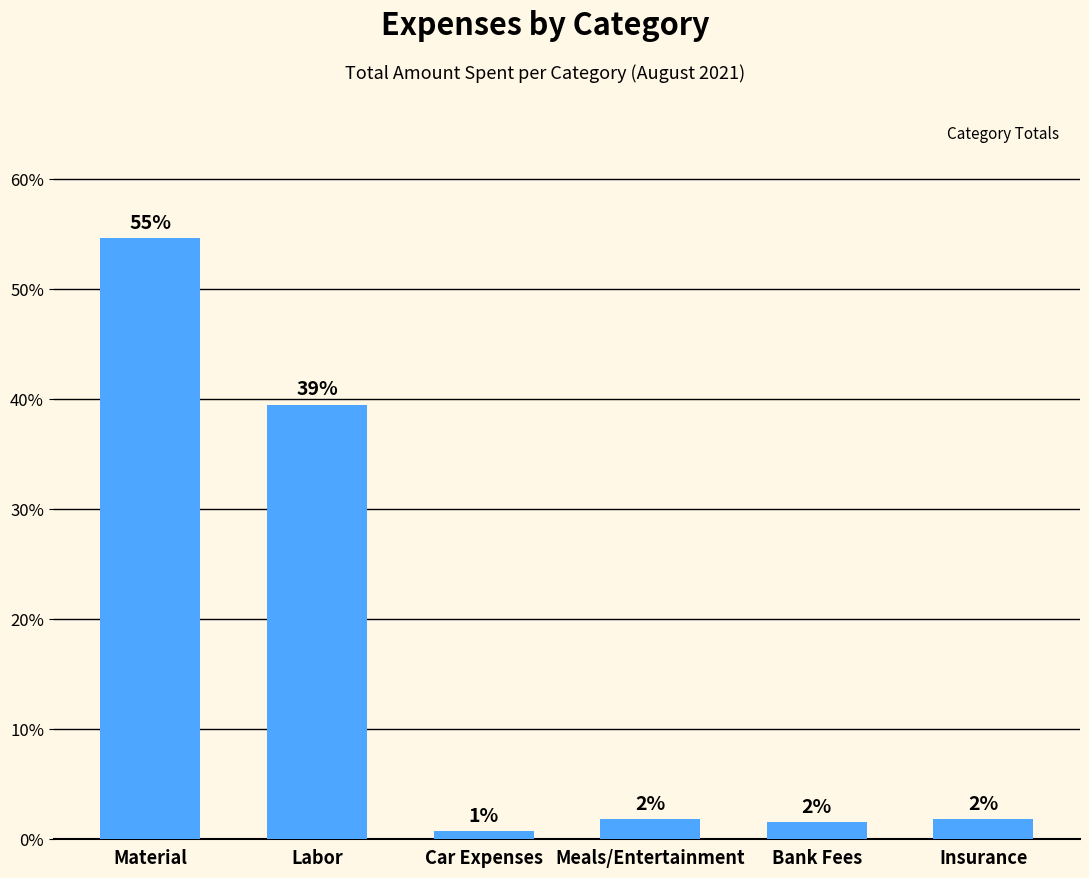

Are the bars horizontal?

No